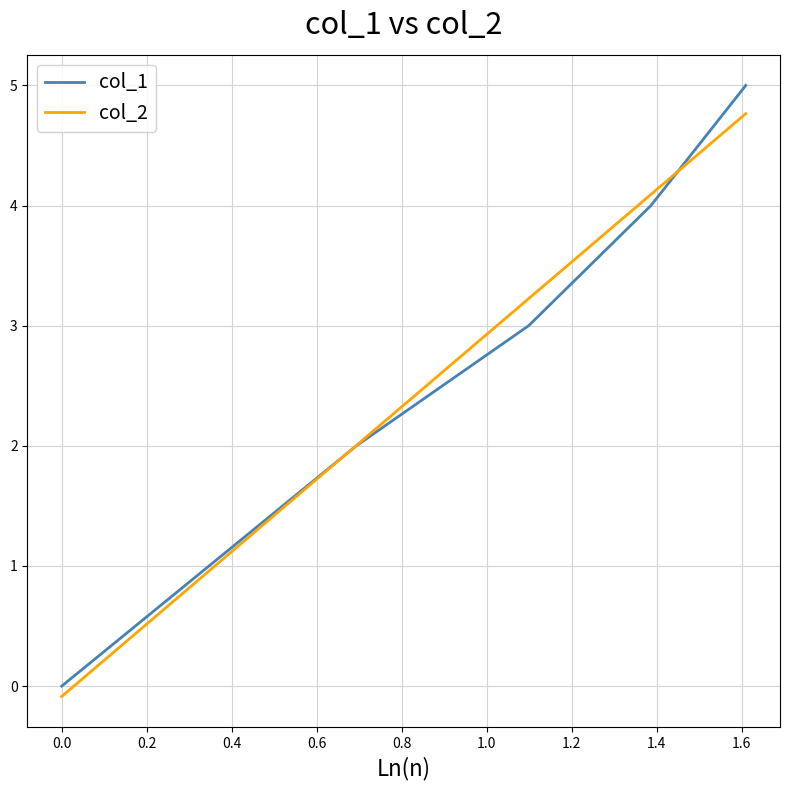

At how many categories does at least one series exceed 3?

3